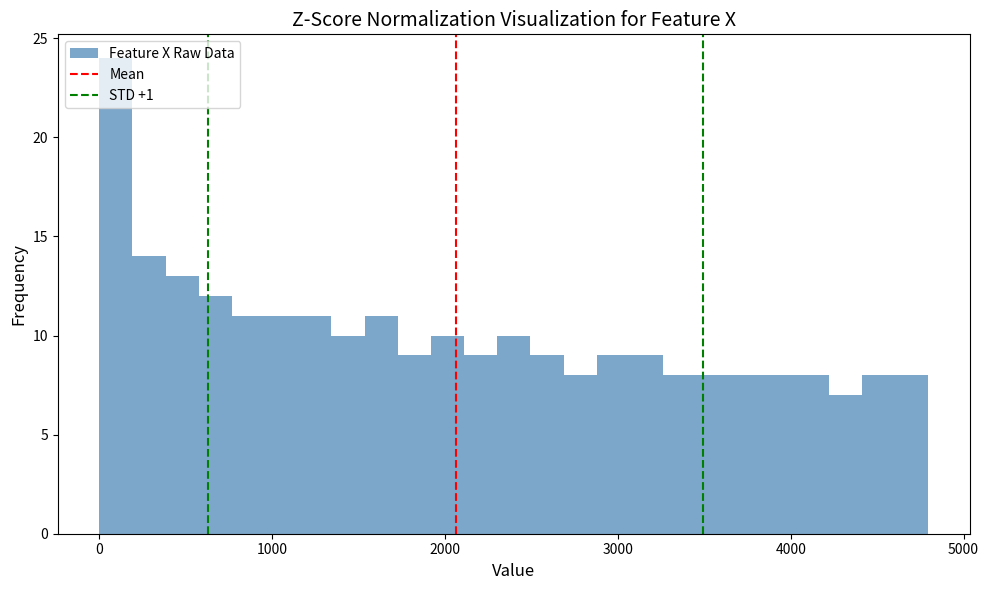

Around what value on the x-axis is the tallest bar? Give the approximate position of its centre, as read against the axis.

100